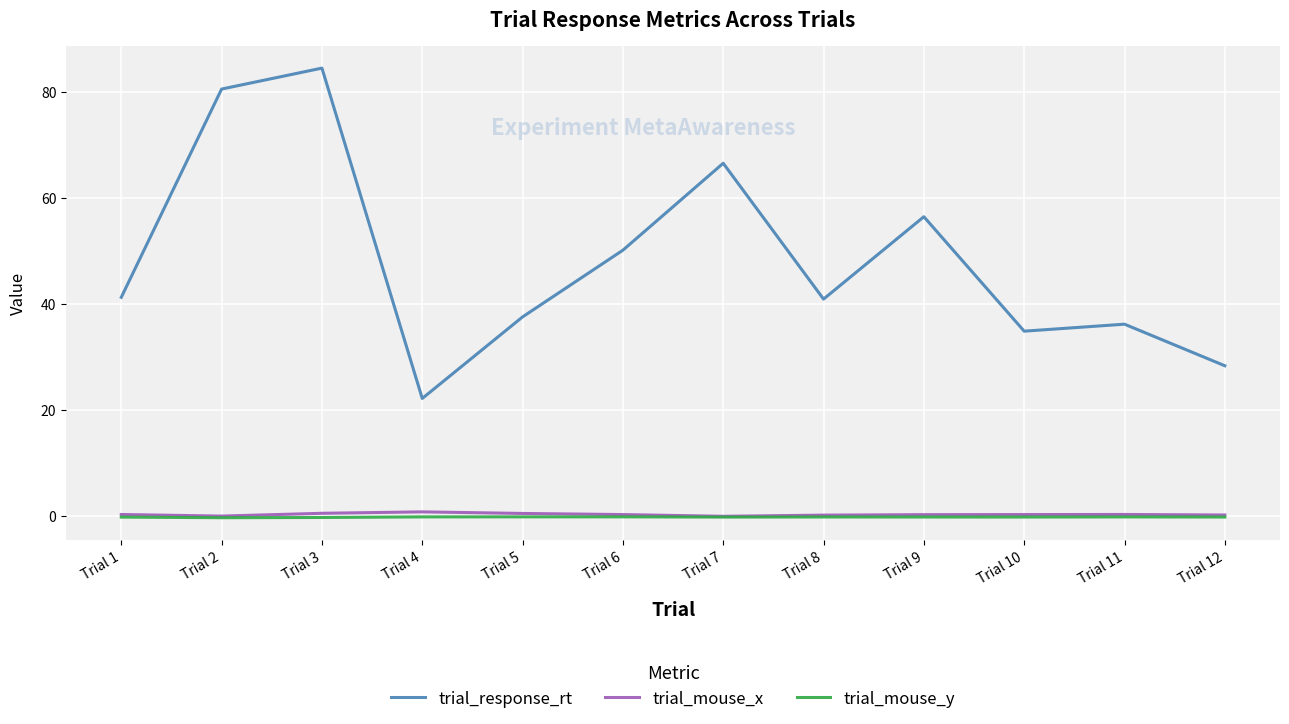

Which category has the highest value across all series?

Trial 3